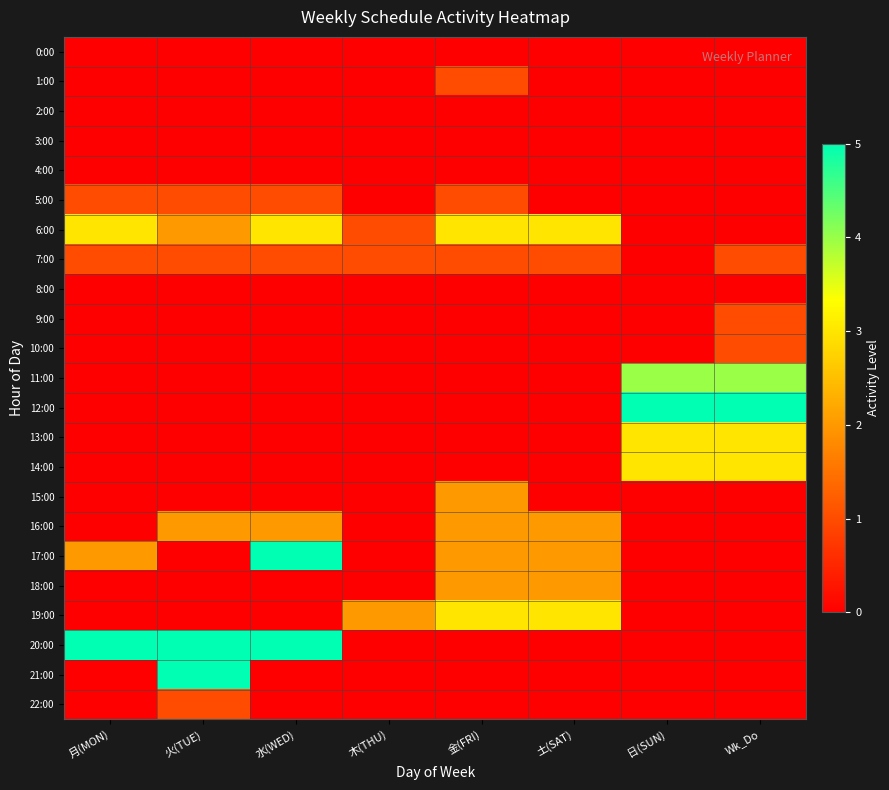

Reading left to right, extract all data points from this chart.

0:00: 月(MON)=0	火(TUE)=0	水(WED)=0	木(THU)=0	金(FRI)=0	土(SAT)=0	日(SUN)=0	Wk_Do=0
1:00: 月(MON)=0	火(TUE)=0	水(WED)=0	木(THU)=0	金(FRI)=1	土(SAT)=0	日(SUN)=0	Wk_Do=0
2:00: 月(MON)=0	火(TUE)=0	水(WED)=0	木(THU)=0	金(FRI)=0	土(SAT)=0	日(SUN)=0	Wk_Do=0
3:00: 月(MON)=0	火(TUE)=0	水(WED)=0	木(THU)=0	金(FRI)=0	土(SAT)=0	日(SUN)=0	Wk_Do=0
4:00: 月(MON)=0	火(TUE)=0	水(WED)=0	木(THU)=0	金(FRI)=0	土(SAT)=0	日(SUN)=0	Wk_Do=0
5:00: 月(MON)=1	火(TUE)=1	水(WED)=1	木(THU)=0	金(FRI)=1	土(SAT)=0	日(SUN)=0	Wk_Do=0
6:00: 月(MON)=3	火(TUE)=2	水(WED)=3	木(THU)=1	金(FRI)=3	土(SAT)=3	日(SUN)=0	Wk_Do=0
7:00: 月(MON)=1	火(TUE)=1	水(WED)=1	木(THU)=1	金(FRI)=1	土(SAT)=1	日(SUN)=0	Wk_Do=1
8:00: 月(MON)=0	火(TUE)=0	水(WED)=0	木(THU)=0	金(FRI)=0	土(SAT)=0	日(SUN)=0	Wk_Do=0
9:00: 月(MON)=0	火(TUE)=0	水(WED)=0	木(THU)=0	金(FRI)=0	土(SAT)=0	日(SUN)=0	Wk_Do=1
10:00: 月(MON)=0	火(TUE)=0	水(WED)=0	木(THU)=0	金(FRI)=0	土(SAT)=0	日(SUN)=0	Wk_Do=1
11:00: 月(MON)=0	火(TUE)=0	水(WED)=0	木(THU)=0	金(FRI)=0	土(SAT)=0	日(SUN)=4	Wk_Do=4
12:00: 月(MON)=0	火(TUE)=0	水(WED)=0	木(THU)=0	金(FRI)=0	土(SAT)=0	日(SUN)=5	Wk_Do=5
13:00: 月(MON)=0	火(TUE)=0	水(WED)=0	木(THU)=0	金(FRI)=0	土(SAT)=0	日(SUN)=3	Wk_Do=3
14:00: 月(MON)=0	火(TUE)=0	水(WED)=0	木(THU)=0	金(FRI)=0	土(SAT)=0	日(SUN)=3	Wk_Do=3
15:00: 月(MON)=0	火(TUE)=0	水(WED)=0	木(THU)=0	金(FRI)=2	土(SAT)=0	日(SUN)=0	Wk_Do=0
16:00: 月(MON)=0	火(TUE)=2	水(WED)=2	木(THU)=0	金(FRI)=2	土(SAT)=2	日(SUN)=0	Wk_Do=0
17:00: 月(MON)=2	火(TUE)=0	水(WED)=5	木(THU)=0	金(FRI)=2	土(SAT)=2	日(SUN)=0	Wk_Do=0
18:00: 月(MON)=0	火(TUE)=0	水(WED)=0	木(THU)=0	金(FRI)=2	土(SAT)=2	日(SUN)=0	Wk_Do=0
19:00: 月(MON)=0	火(TUE)=0	水(WED)=0	木(THU)=2	金(FRI)=3	土(SAT)=3	日(SUN)=0	Wk_Do=0
20:00: 月(MON)=5	火(TUE)=5	水(WED)=5	木(THU)=0	金(FRI)=0	土(SAT)=0	日(SUN)=0	Wk_Do=0
21:00: 月(MON)=0	火(TUE)=5	水(WED)=0	木(THU)=0	金(FRI)=0	土(SAT)=0	日(SUN)=0	Wk_Do=0
22:00: 月(MON)=0	火(TUE)=1	水(WED)=0	木(THU)=0	金(FRI)=0	土(SAT)=0	日(SUN)=0	Wk_Do=0